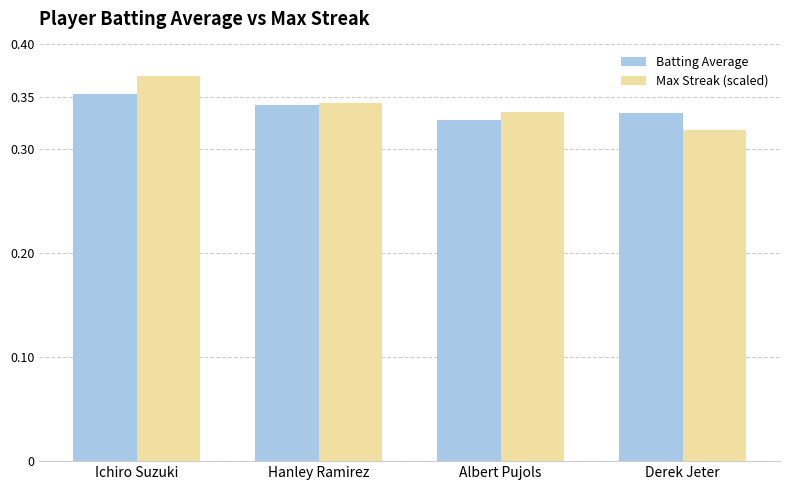

Count the Batting Average values in the range 0 to 1.

4